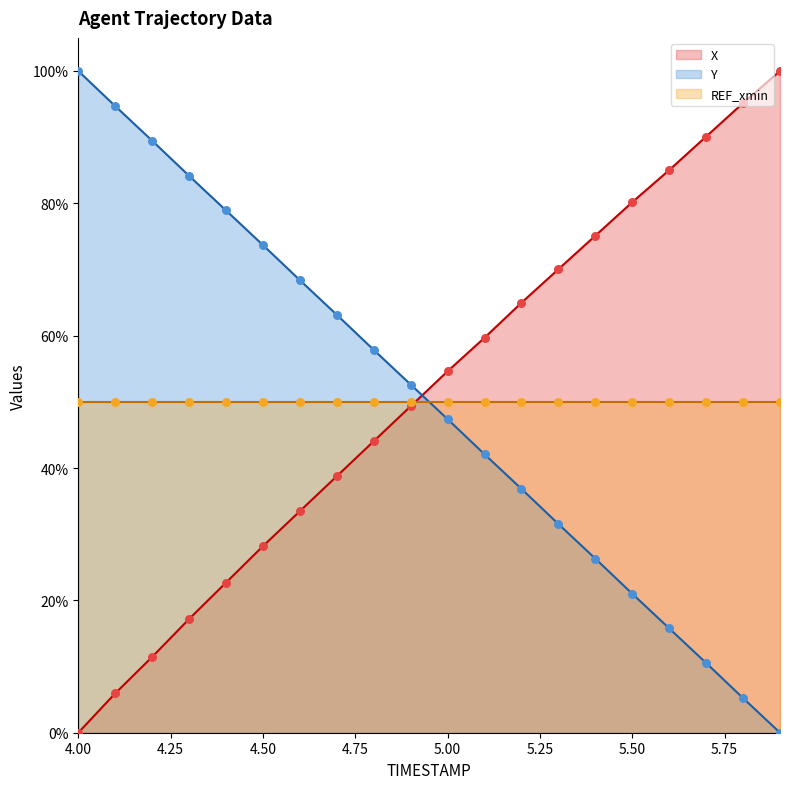

Which series reaches the minimum Y coordinate?

X